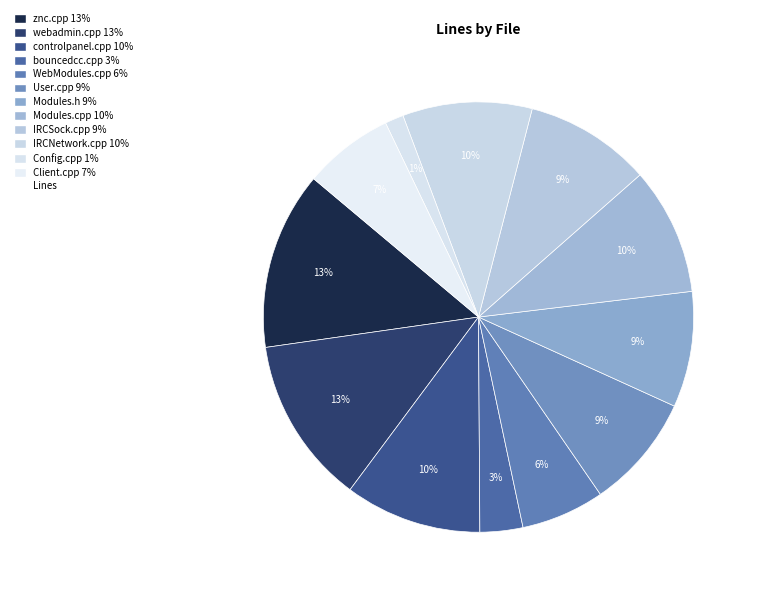

How many slices are in this pie chart?

12